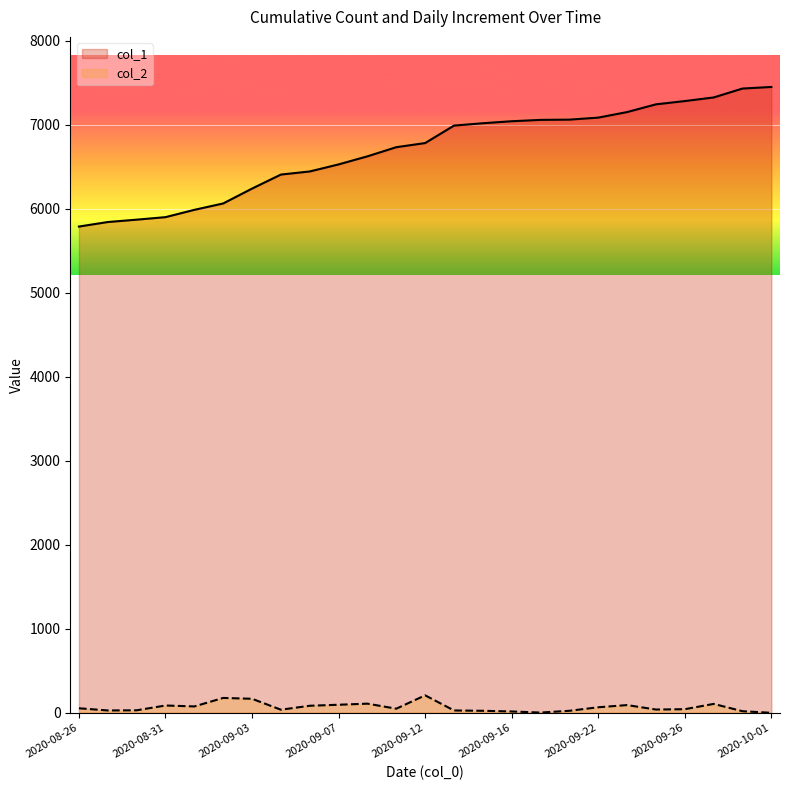

How many values in the col_2 series are below 49?

12